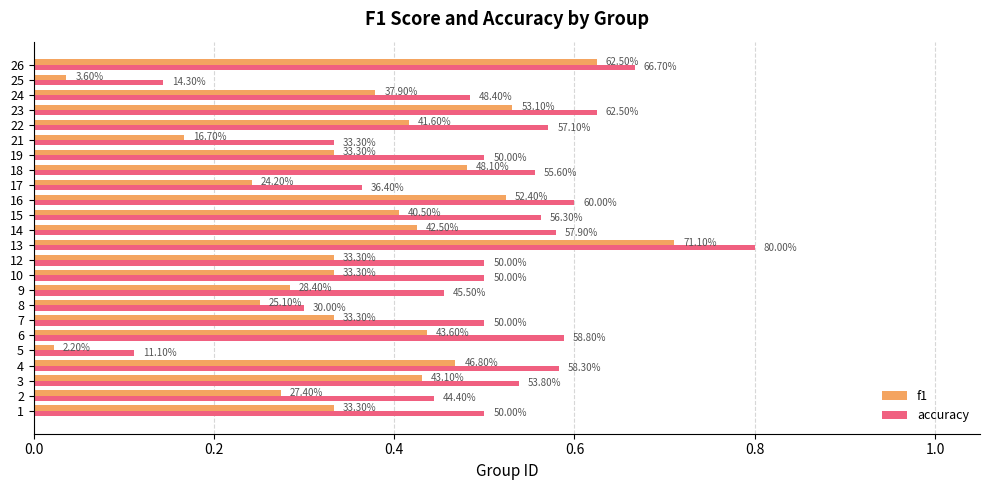

The value of f1 at 7 is 0.1. True or false?

False